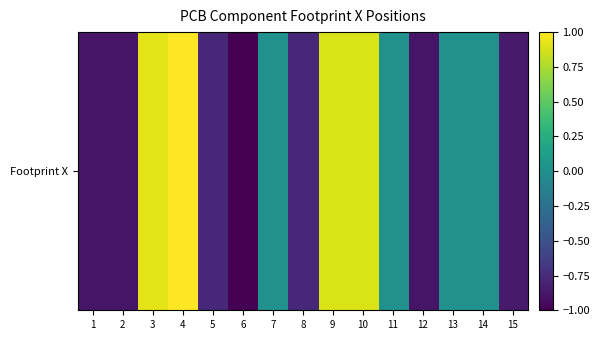

What is the average value?

-0.2